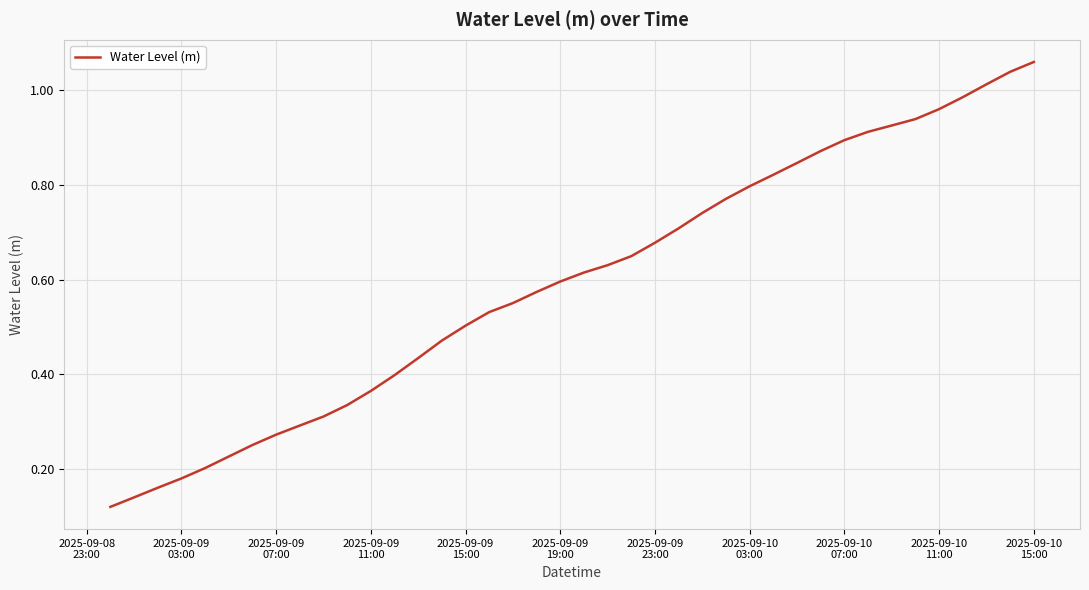

How many lines are shown in the chart?

1